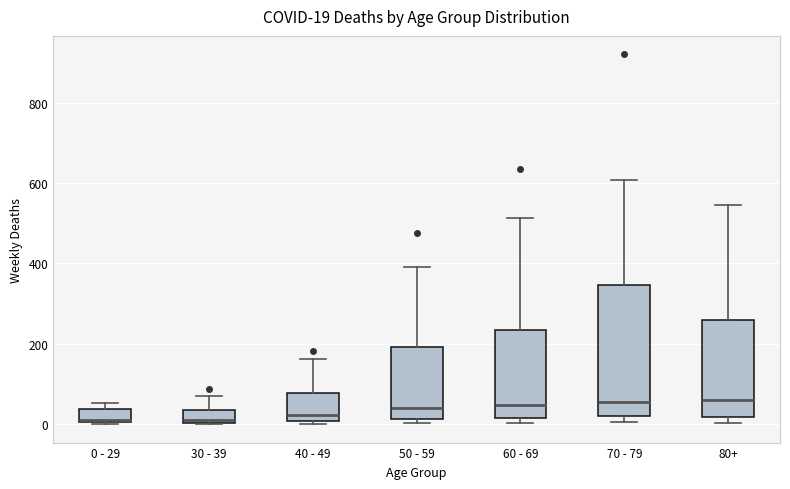

Comparing the boxes themselves (not the whiskers), which one is the tallest?

70 - 79